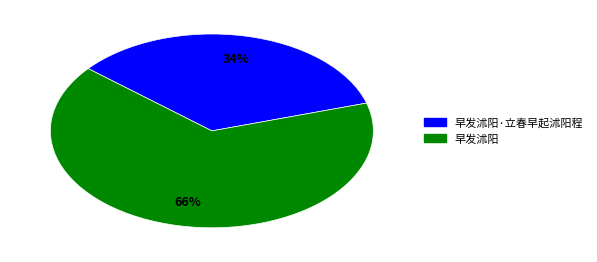

Is there any slice that represents more than half of the pie?

Yes